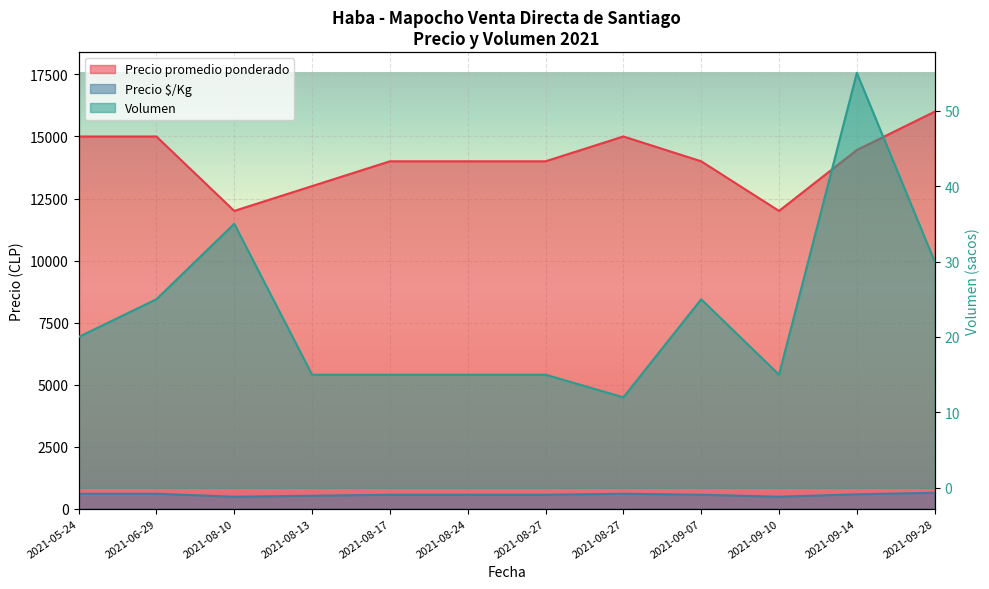

Reading left to right, list all the values displayed in this chart.

Volumen: 20	25	35	15	15	15	15	12	25	15	55	30
Precio promedio ponderado: 15000	15000	12000	13000	14000	14000	14000	15000	14000	12000	14455	16000
Precio $/Kg: 600	600	480	520	560	560	560	600	560	480	578	640